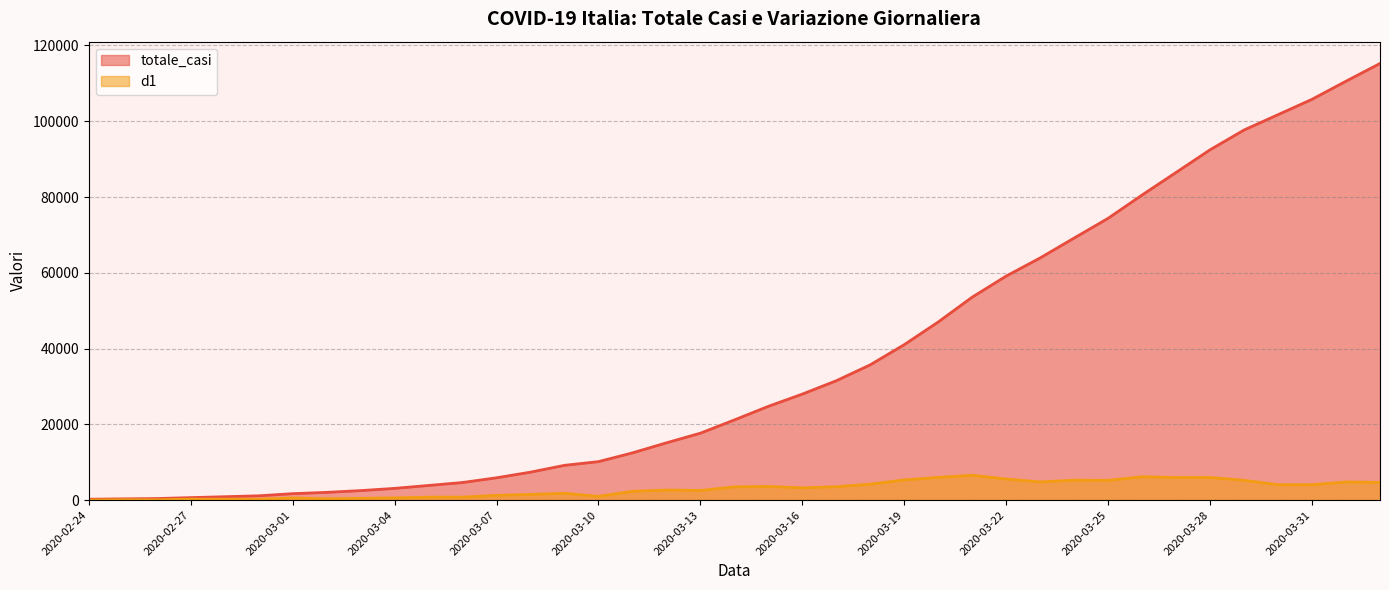

What is the label of the 23rd point from the right?

2020-03-11